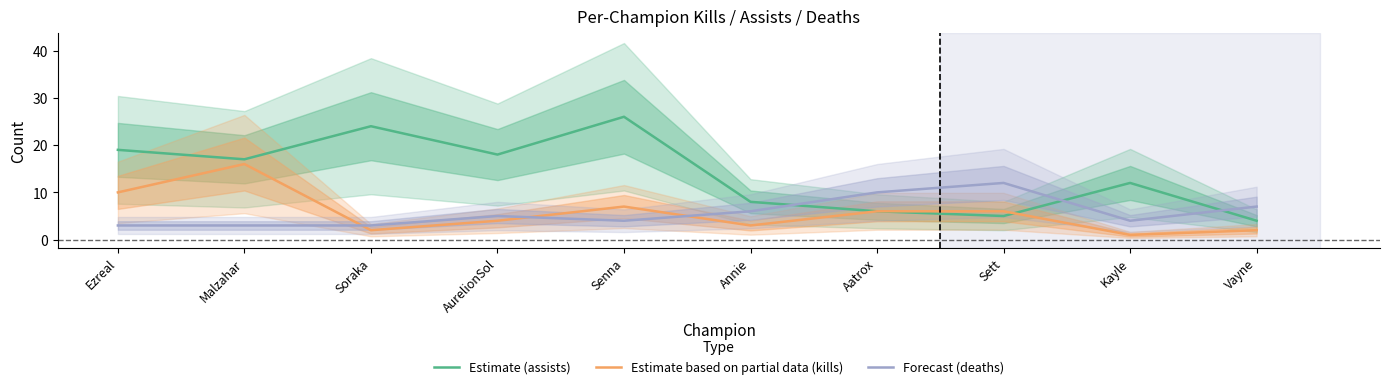

Rank the series by their maximum value, from highest to lowest.

Estimate (assists), Estimate based on partial data (kills), Forecast (deaths)